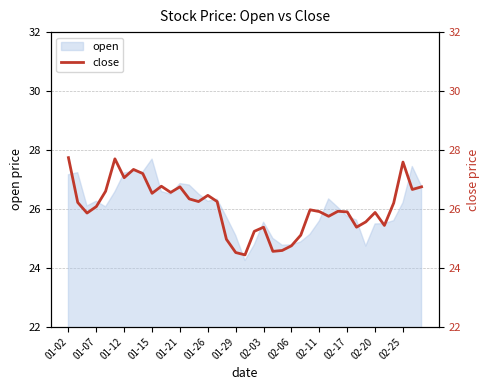

What is the value of the 8th point from the left?

27.3